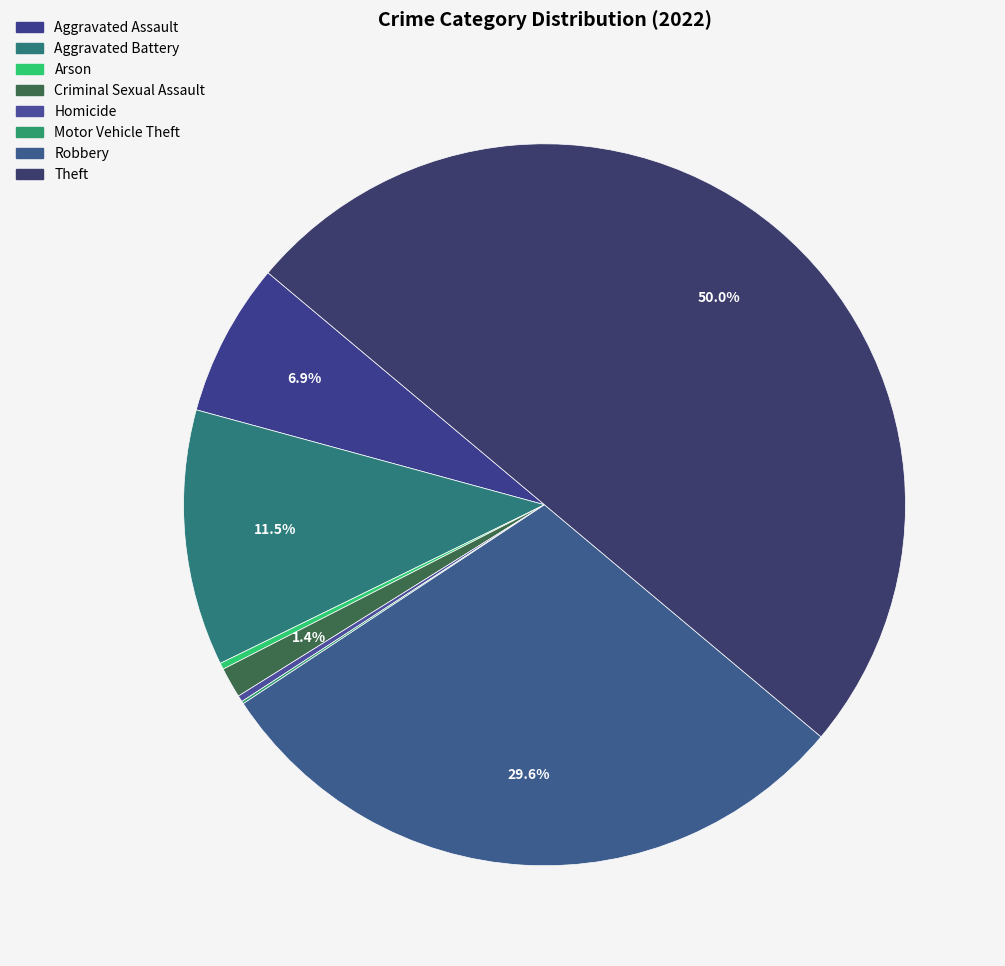

Which slice is the smallest?

Motor Vehicle Theft